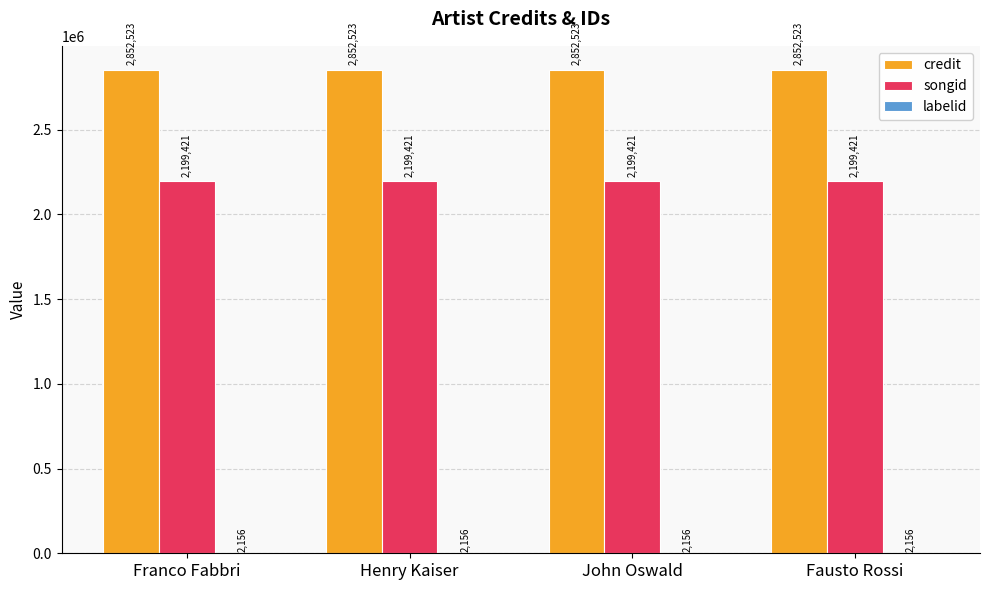

What is the maximum value shown in the chart?

2852523